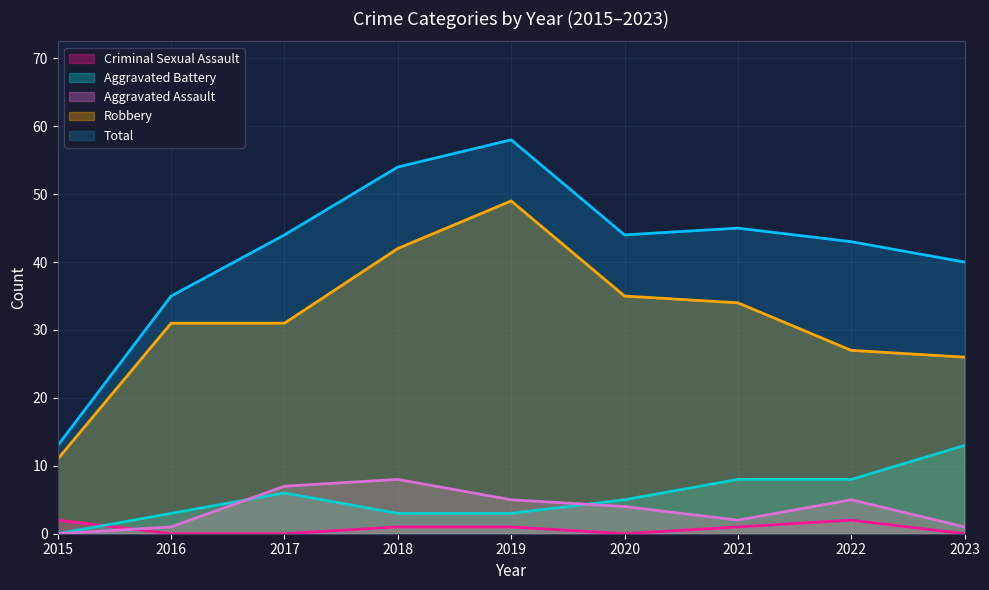

Does the chart have visible grid lines?

Yes